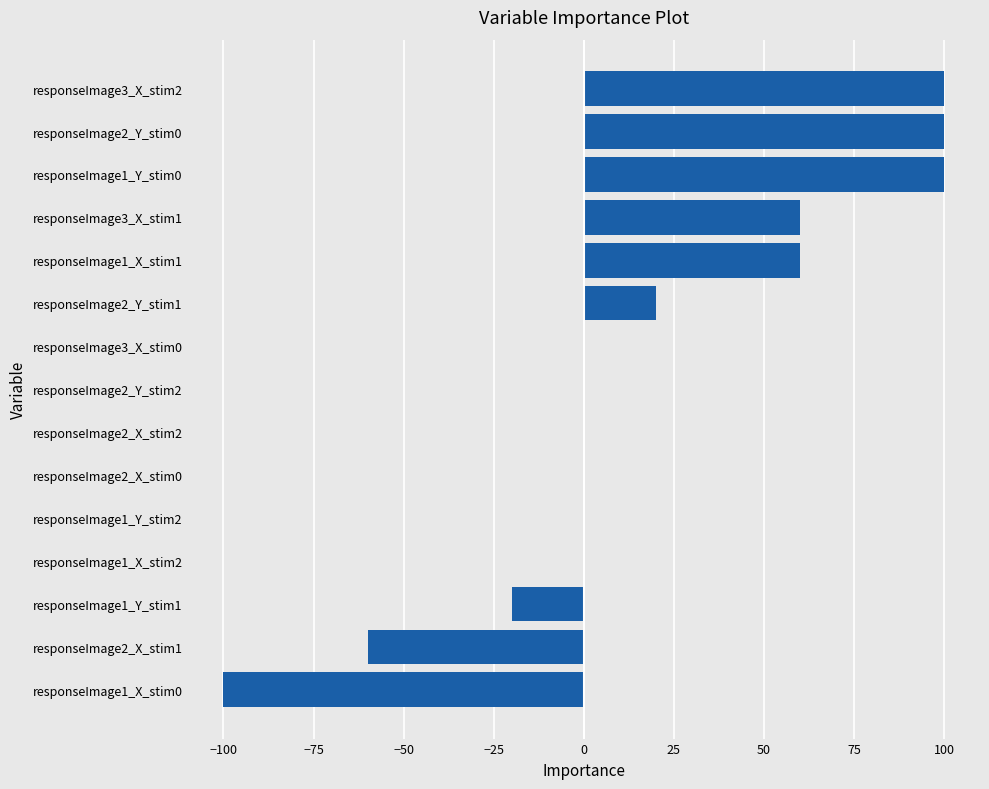

Between responseImage2_Y_stim1 and responseImage2_X_stim2, which is larger?

responseImage2_Y_stim1